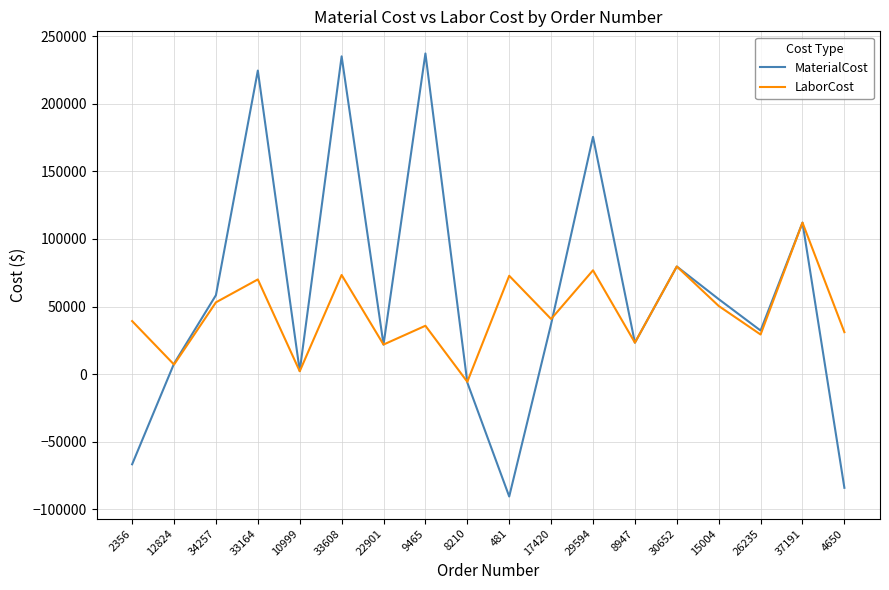

How many distinct data groups are displayed?

2